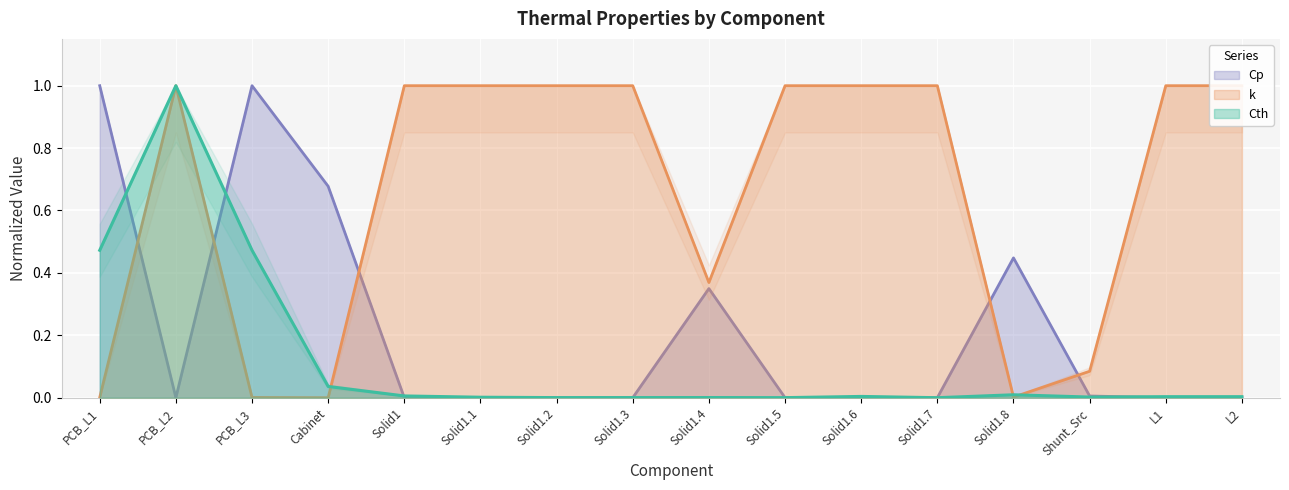

How many values in the Cth series exceed 0?

15